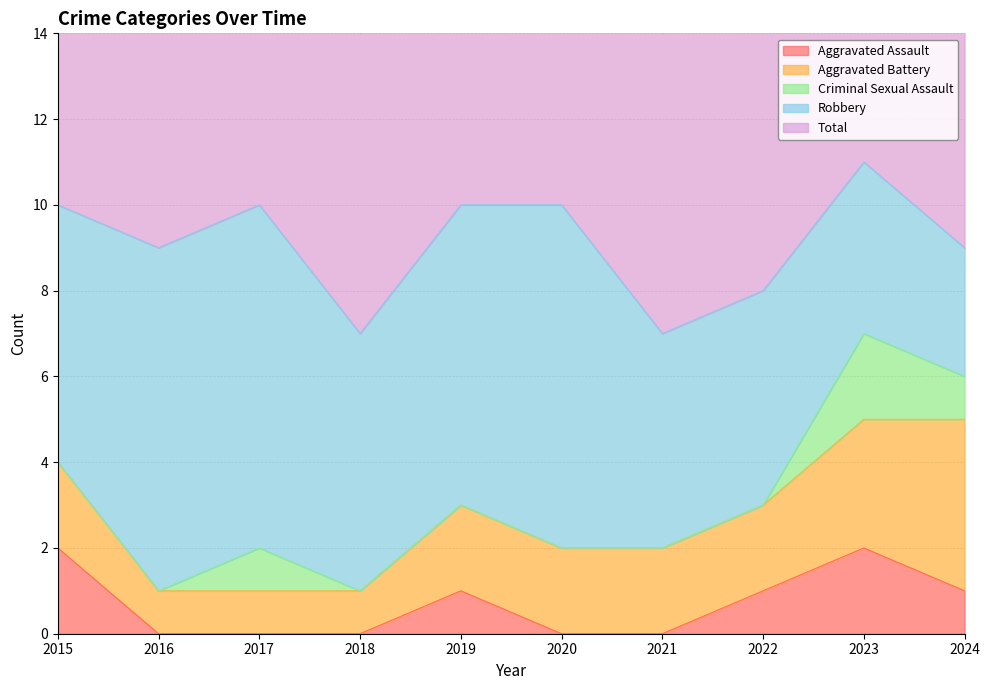

What is the total value across all series at 2022?

16